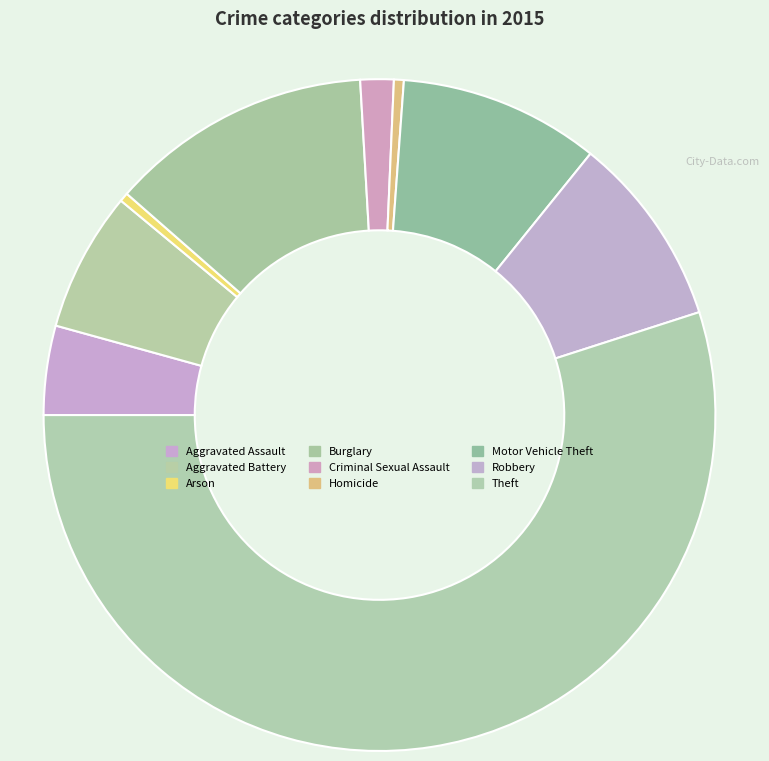

Count the number of slices in the pie.

9